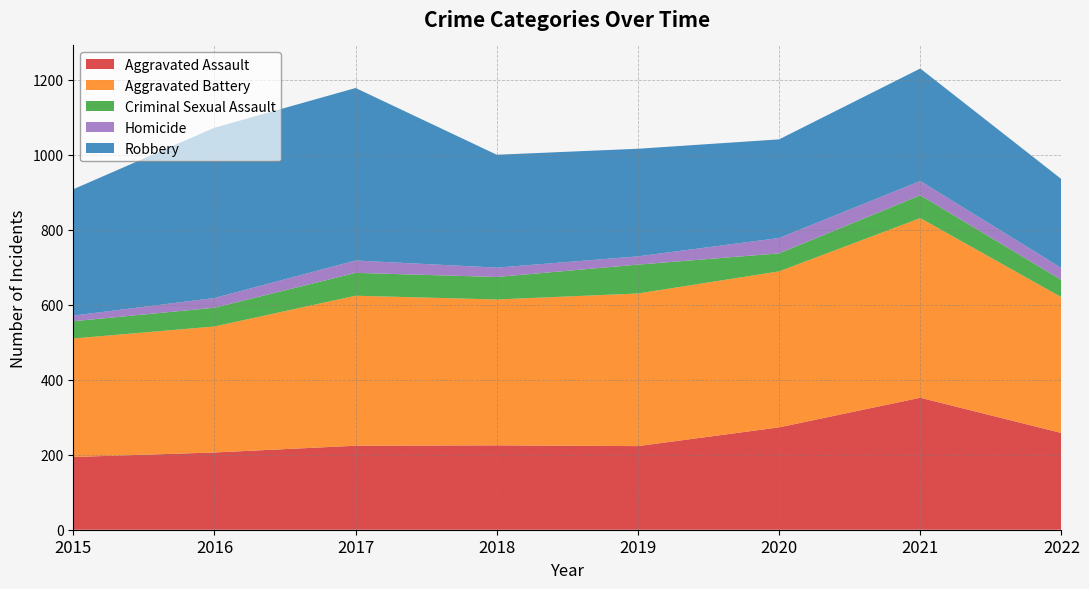

Reading left to right, transcribe all the data shown in this chart.

Aggravated Assault: 2015=194	2016=206	2017=224	2018=225	2019=223	2020=273	2021=352	2022=258
Aggravated Battery: 2015=316	2016=336	2017=400	2018=389	2019=407	2020=416	2021=479	2022=362
Criminal Sexual Assault: 2015=46	2016=50	2017=61	2018=60	2019=77	2020=48	2021=61	2022=46
Homicide: 2015=15	2016=26	2017=33	2018=25	2019=22	2020=41	2021=38	2022=32
Robbery: 2015=337	2016=454	2017=460	2018=301	2019=287	2020=263	2021=300	2022=237